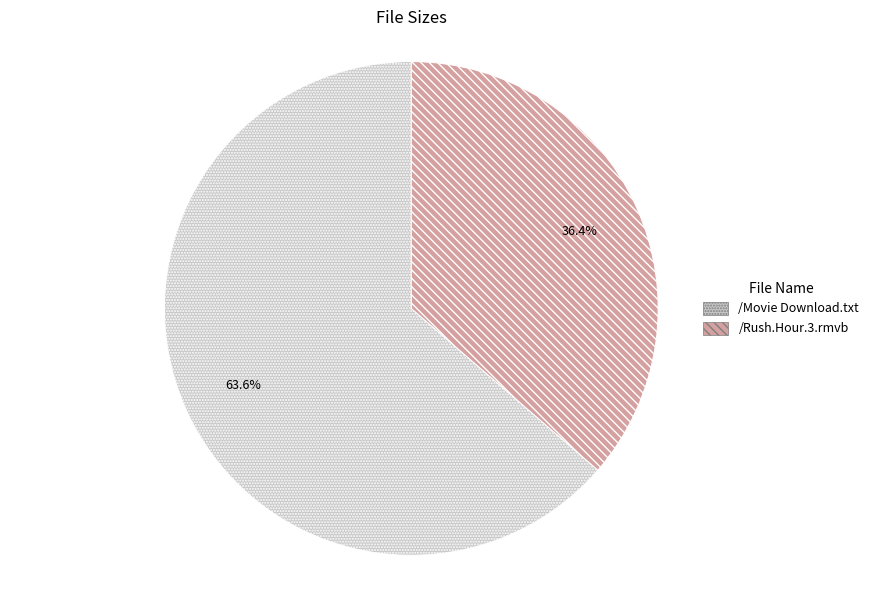

How many slices are in this pie chart?

2